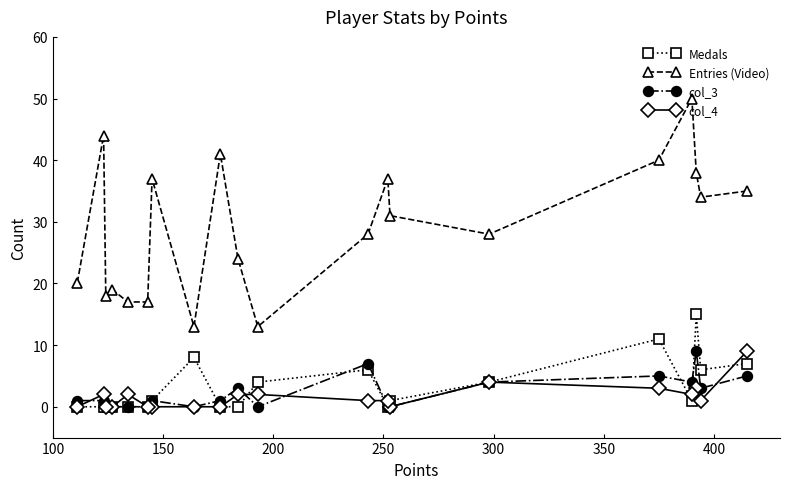

Reading right to left, transcribe all the data shown in this chart.

Medals: 7	6	15	1	11	4	1	0	6	4	0	0	8	1	0	0	0	0	0	0
Entries (Video): 35	34	38	50	40	28	31	37	28	13	24	41	13	37	17	17	19	18	44	20
col_3: 5	3	9	4	5	4	0	0	7	0	3	1	0	1	0	0	0	0	1	1
col_4: 9	1	3	2	3	4	0	1	1	2	2	0	0	0	0	2	0	0	2	0